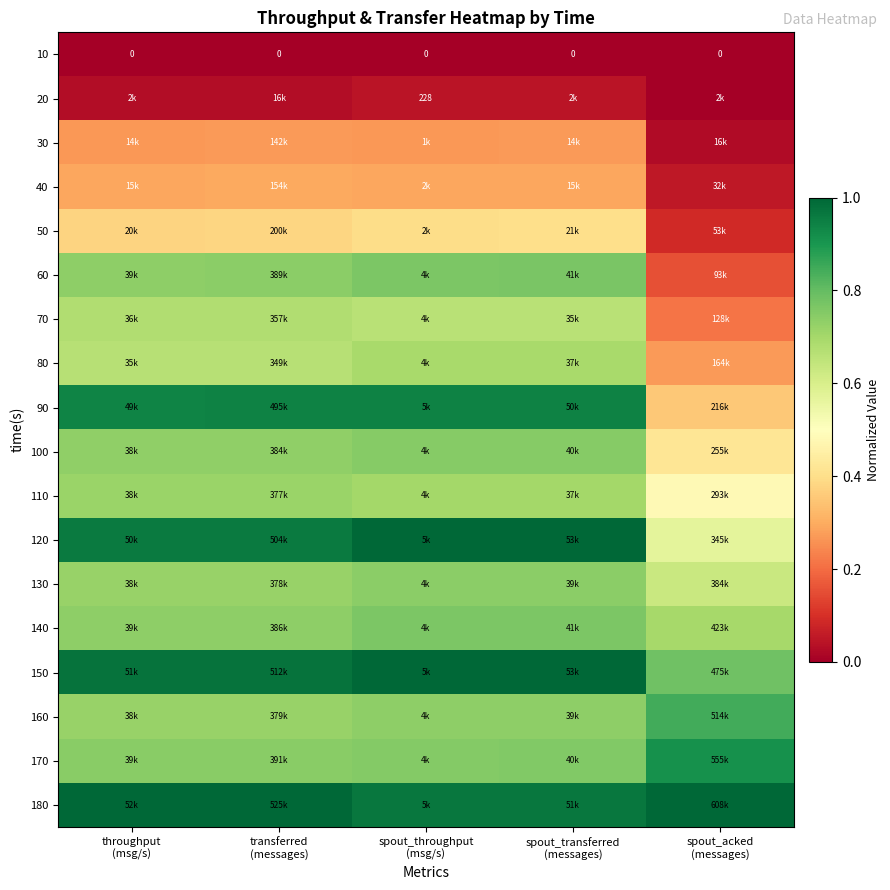

At which category does the chart reach its minimum across all series?

throughput
(msg/s)